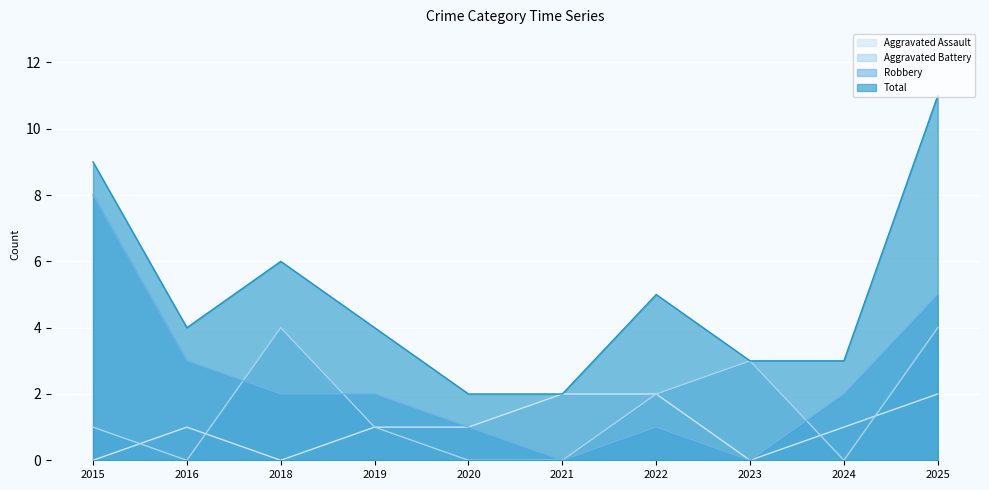

True or false: Total and Aggravated Battery intersect in this chart.

False